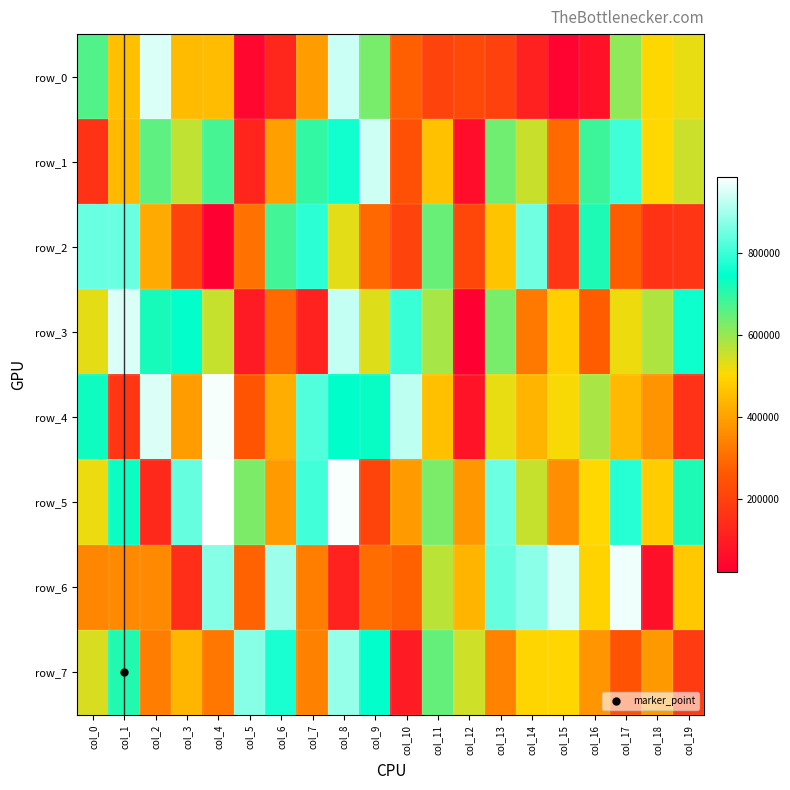

List the series in order of their peak value, highest first.

row_5, row_4, row_6, row_3, row_0, row_1, row_7, row_2